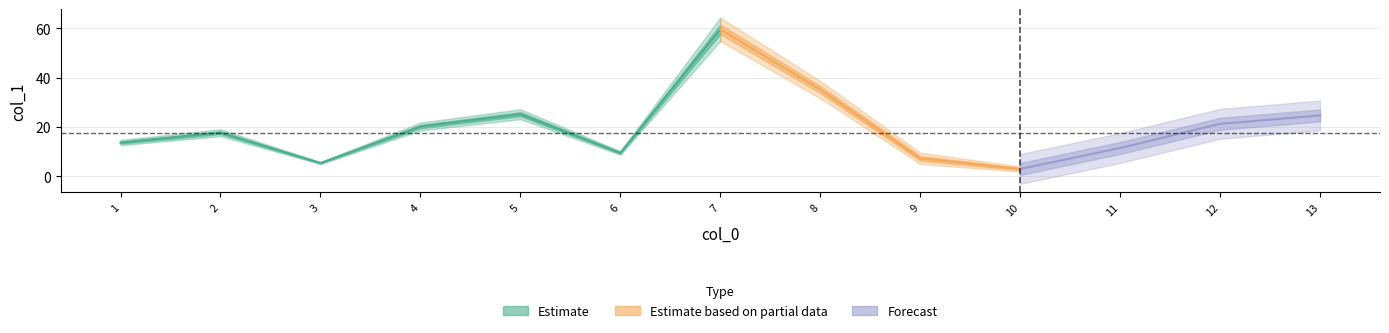

What is the value of the 11th point from the left?

11.5